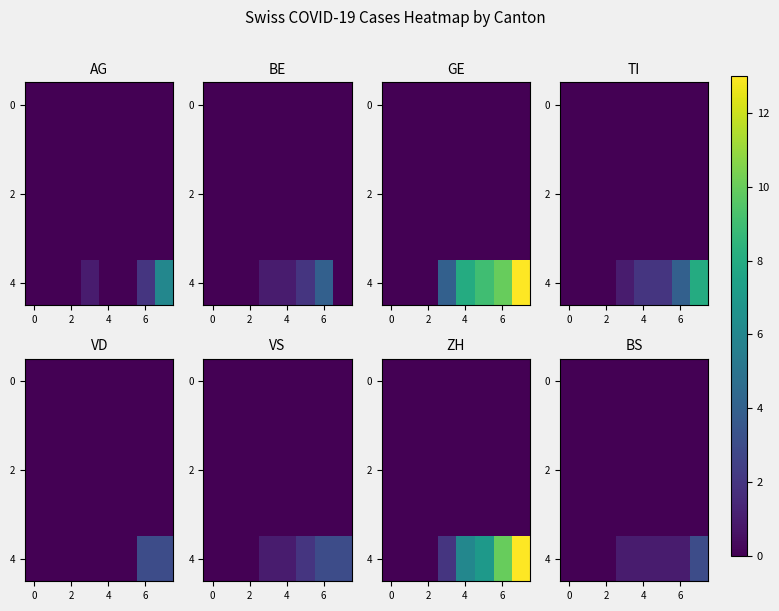

What is the difference between the maximum and minimum values in the 4 series?

3